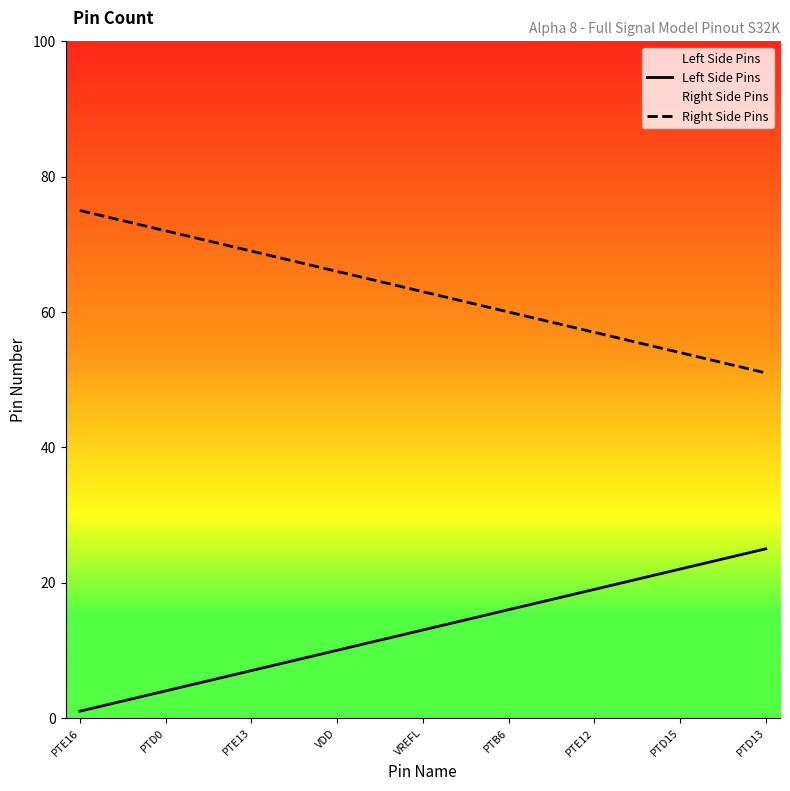

What is the maximum value for Left Side Pins?

25